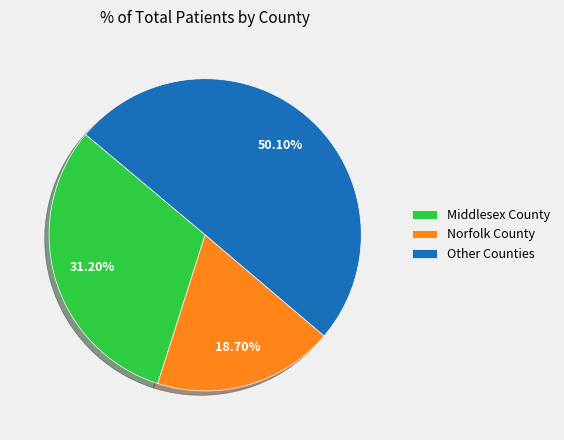

Which category accounts for the majority?

Other Counties